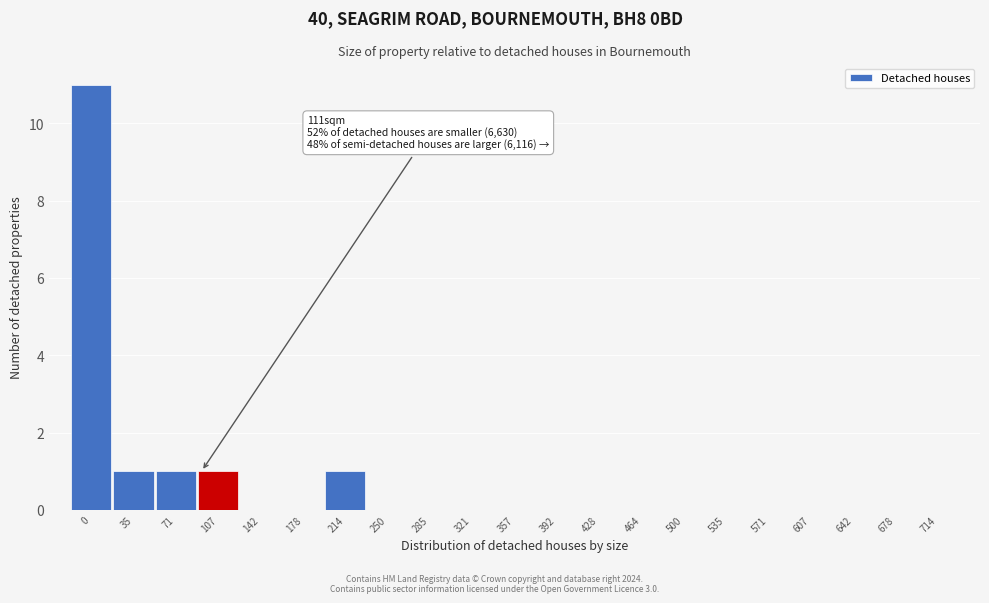

Reading right to left, list all the values displayed in this chart.

714=0	678=0	642=0	607=0	571=0	535=0	500=0	464=0	428=0	392=0	357=0	321=0	285=0	250=0	214=1	178=0	142=0	107=1	71=1	35=1	0=11